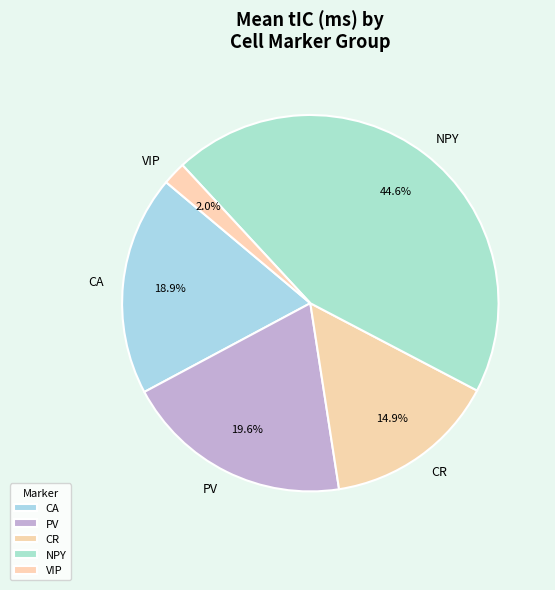

What percentage do CA and CR together represent?

33.8%